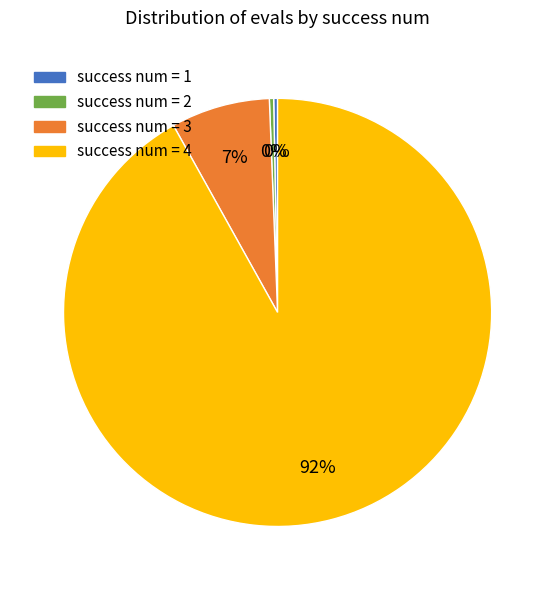

Is there a majority slice in this chart?

Yes